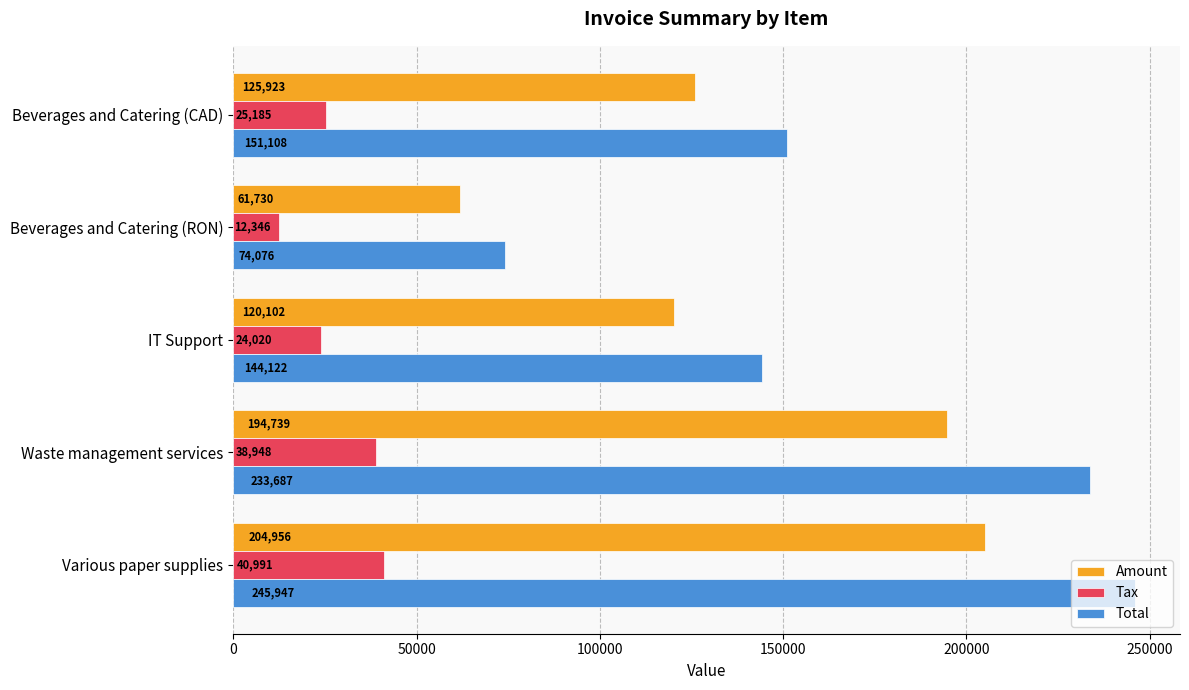

What is the average value of the Total series?

169788.0